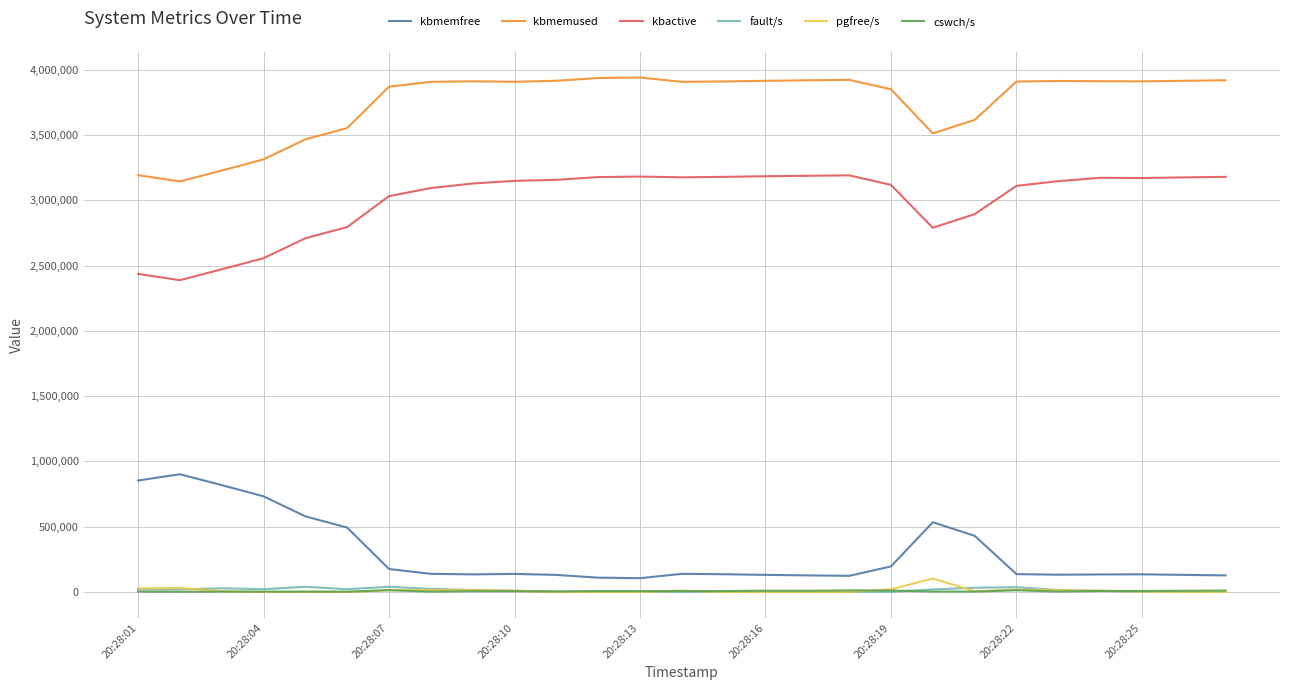

True or false: kbmemused and kbactive cross at least once.

False